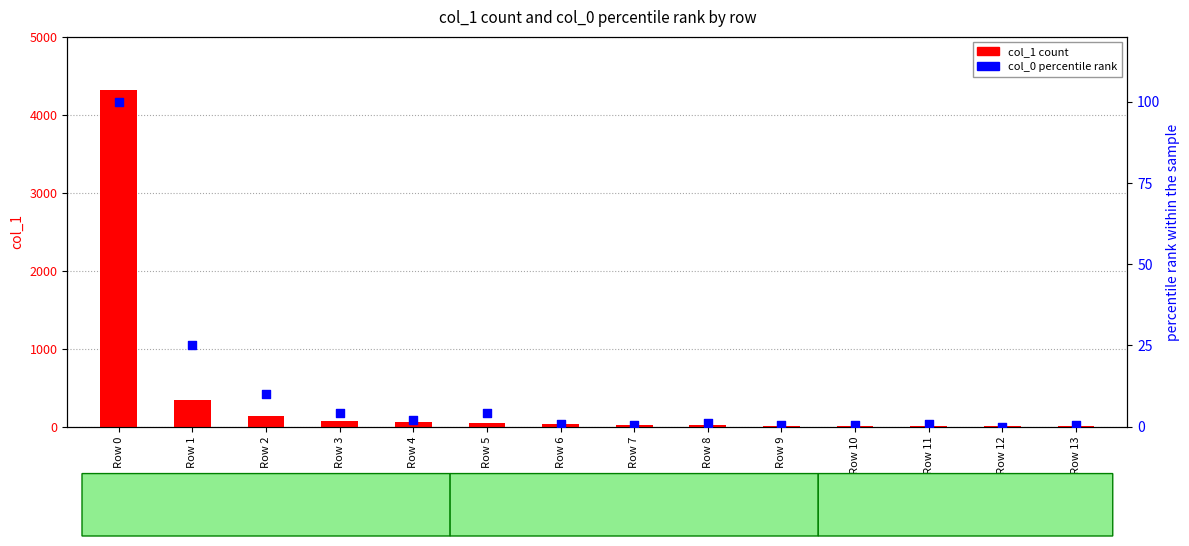

Which series reaches the maximum Y coordinate?

col_1 (count)